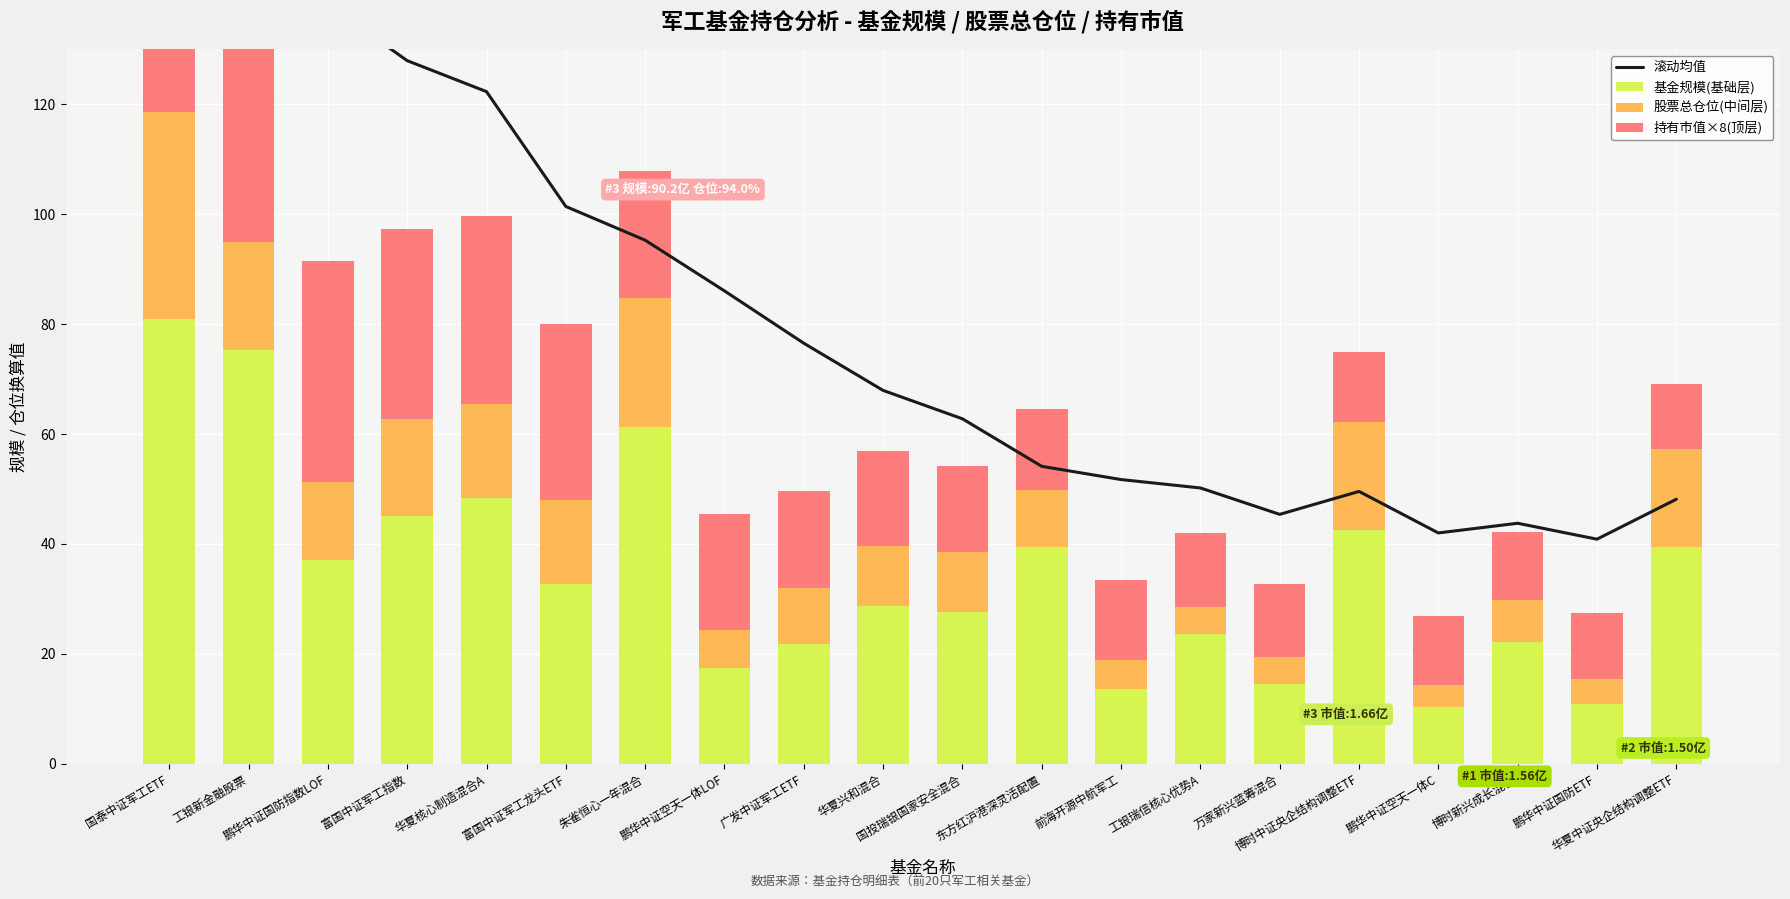

At which label does 滚动均值 reach its minimum?

鹏华中证国防ETF